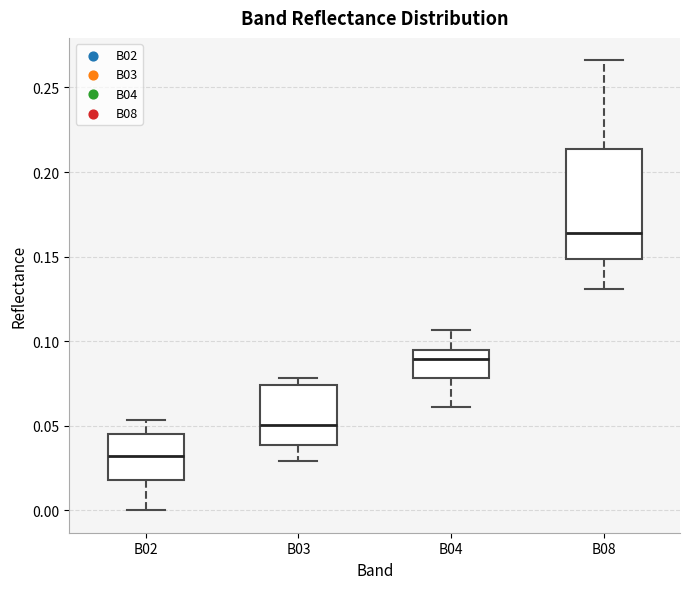

Reading left to right, transcribe this box plot: for each box, give where its median line is, the range the box spans, and where its two whiskers end, as read against the y-axis. The values are not printed on the chart, so give them approximately, as read against the axis.

B02: median 0.030, box 0.020 to 0.045, whiskers 0.000 to 0.055
B03: median 0.050, box 0.040 to 0.075, whiskers 0.030 to 0.080
B04: median 0.090, box 0.080 to 0.095, whiskers 0.060 to 0.105
B08: median 0.165, box 0.150 to 0.215, whiskers 0.130 to 0.265